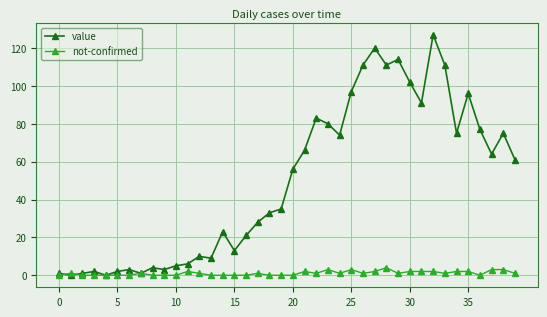

How many categories are shown in the chart?

40